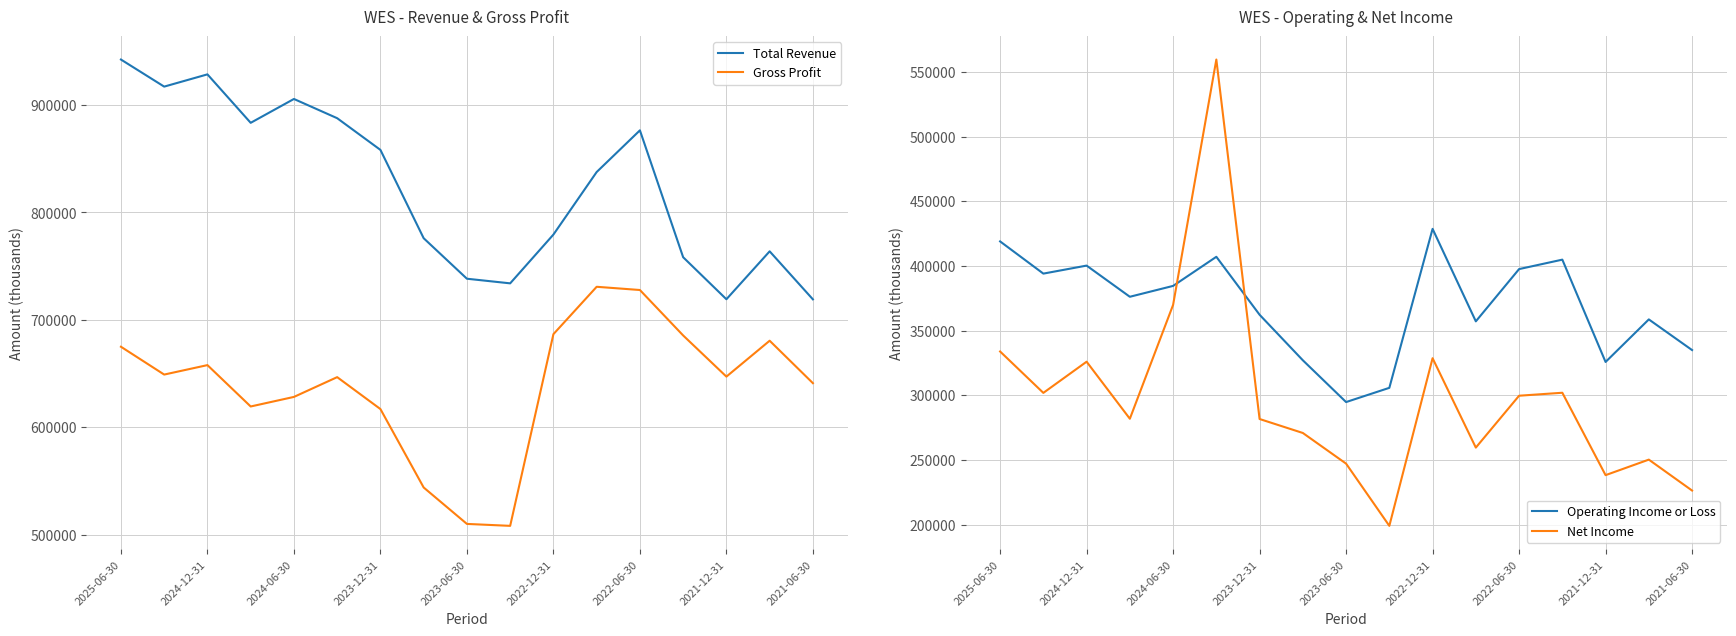

Where is the first local maximum for Net Income?

2024-12-31